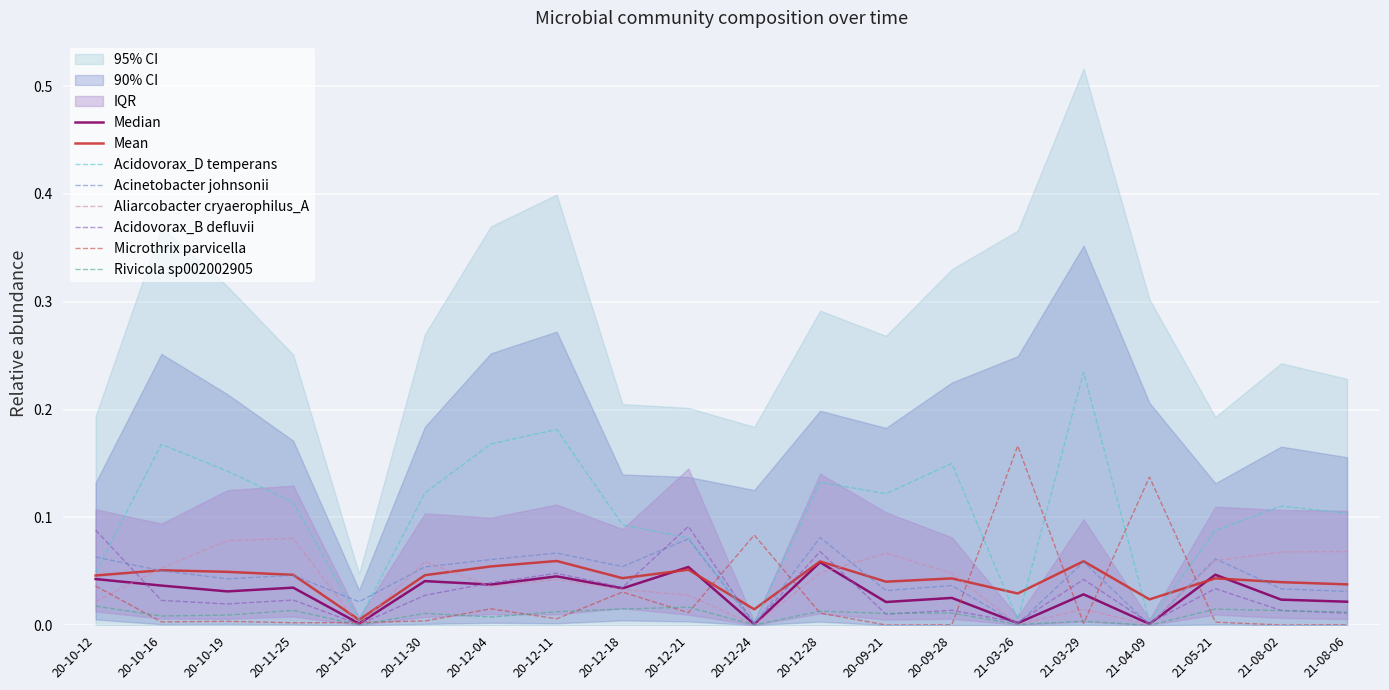

Between 20-12-24 and 21-08-02, which is larger?

21-08-02